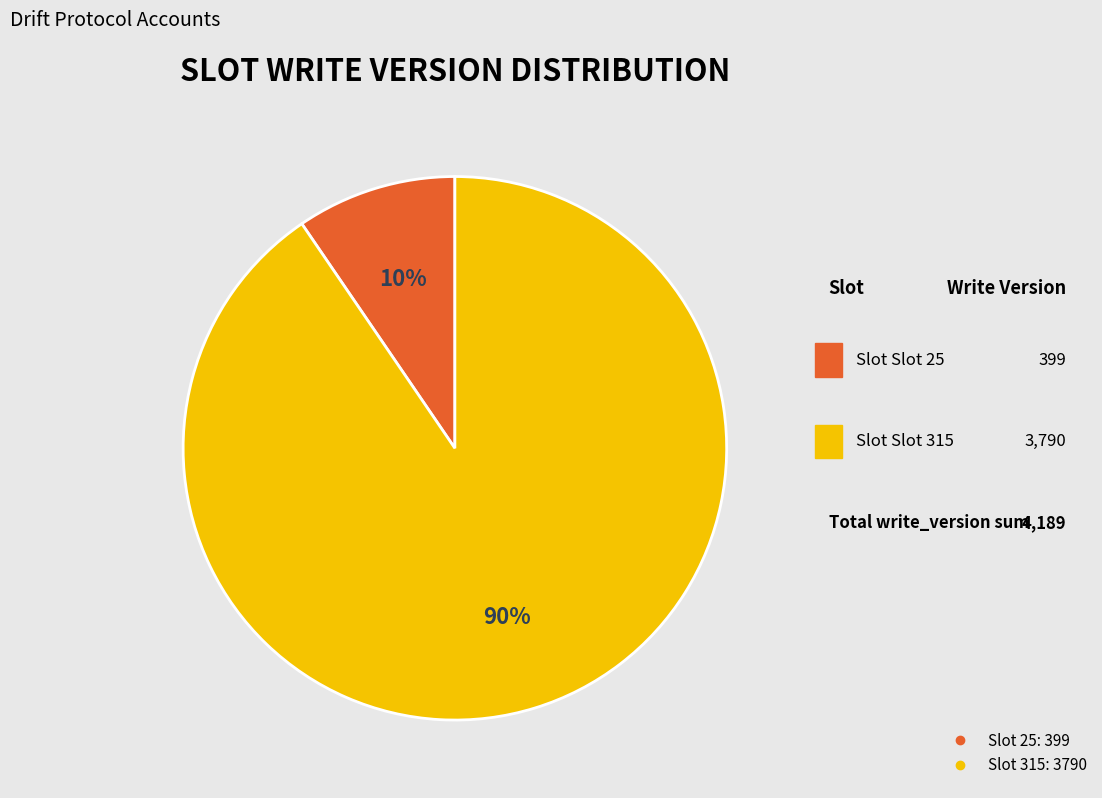

To the nearest percent, what is the average slice percentage?

50%